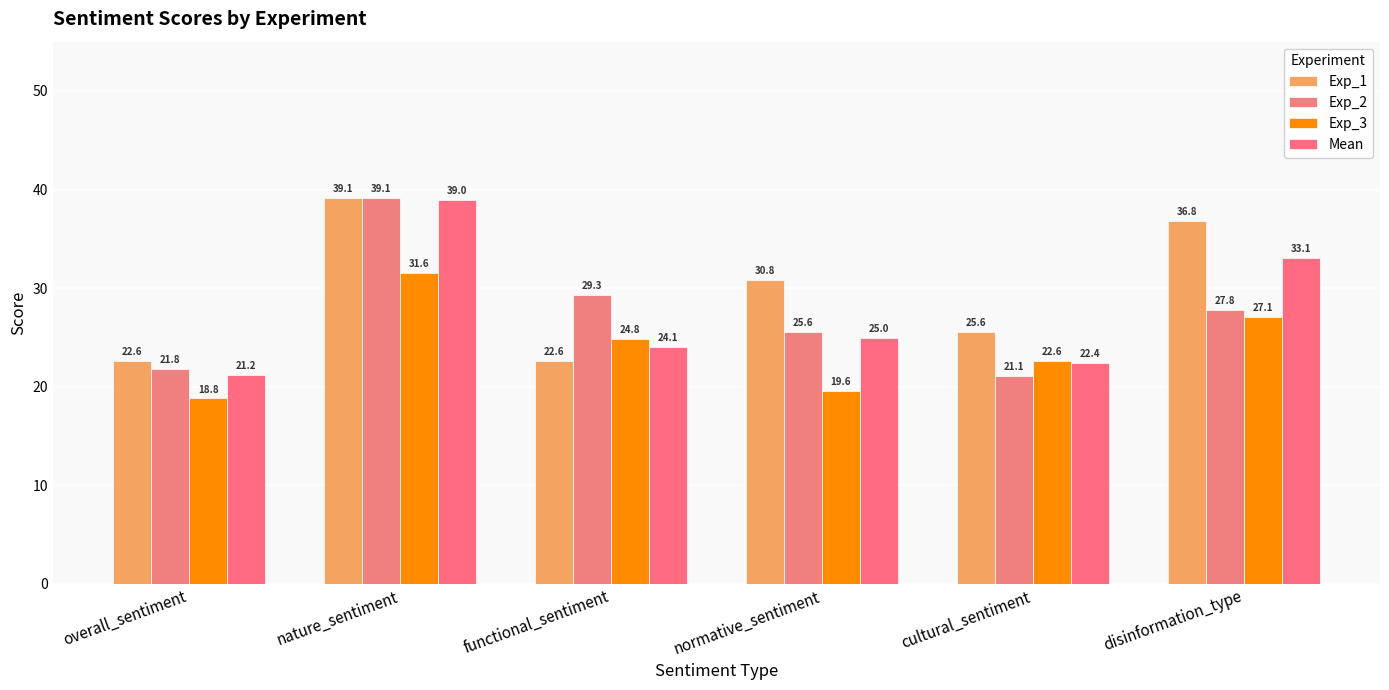

How many data points in Exp_2 are above 27?

3